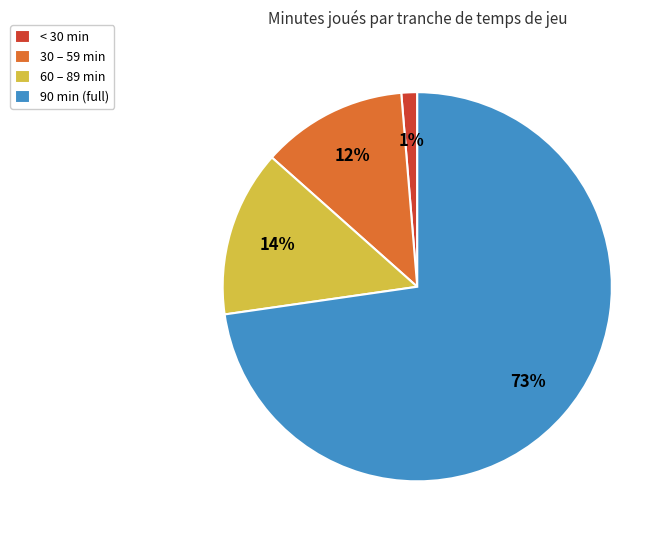

What percentage is the 30 – 59 min slice, to the nearest percent?

12%